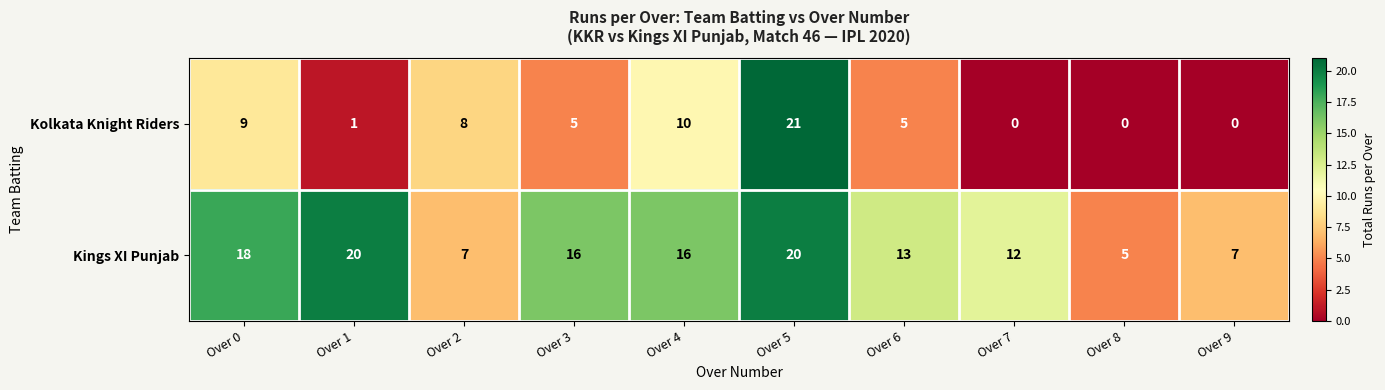

Reading left to right, transcribe all the data shown in this chart.

Kolkata Knight Riders: 9	1	8	5	10	21	5	0	0	0
Kings XI Punjab: 18	20	7	16	16	20	13	12	5	7